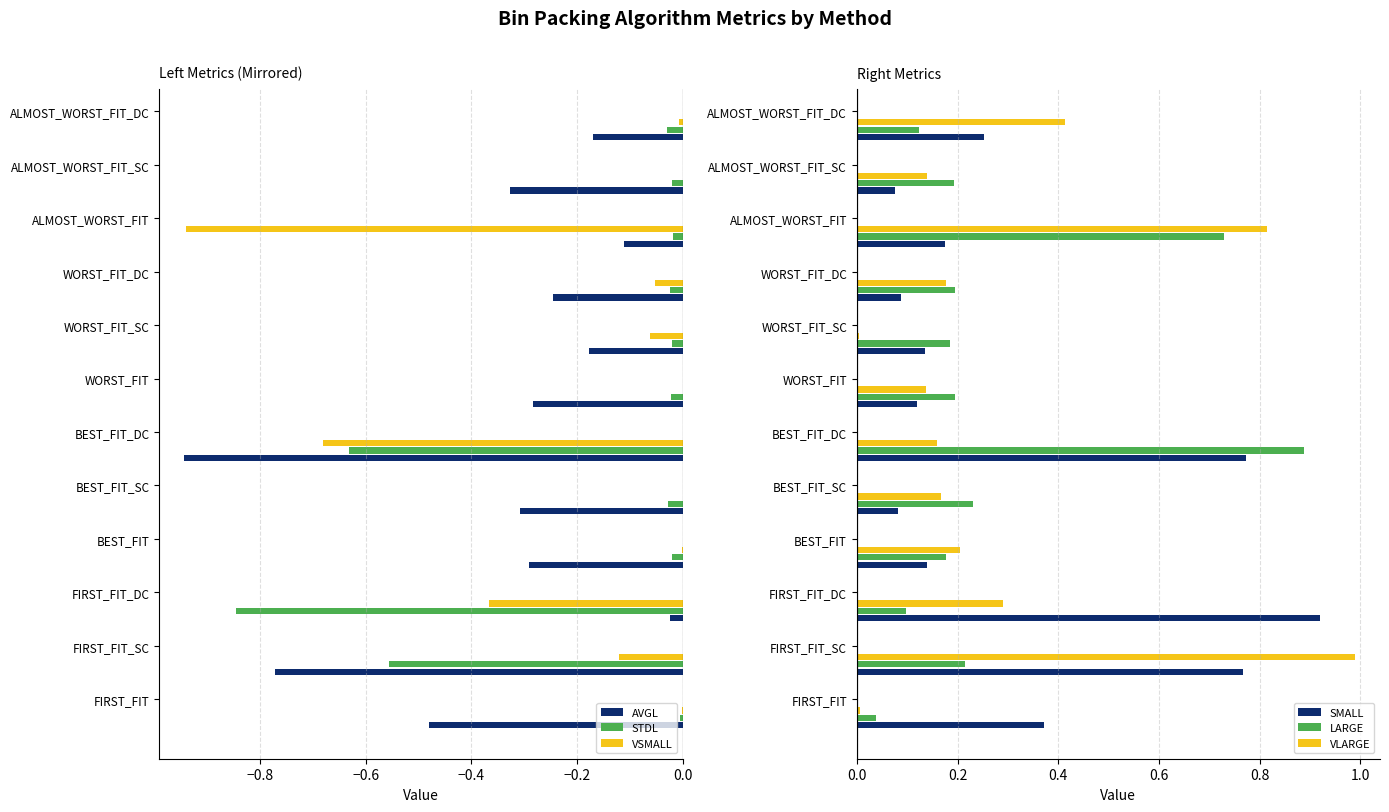

What is the sum of all VLARGE values?

3.5